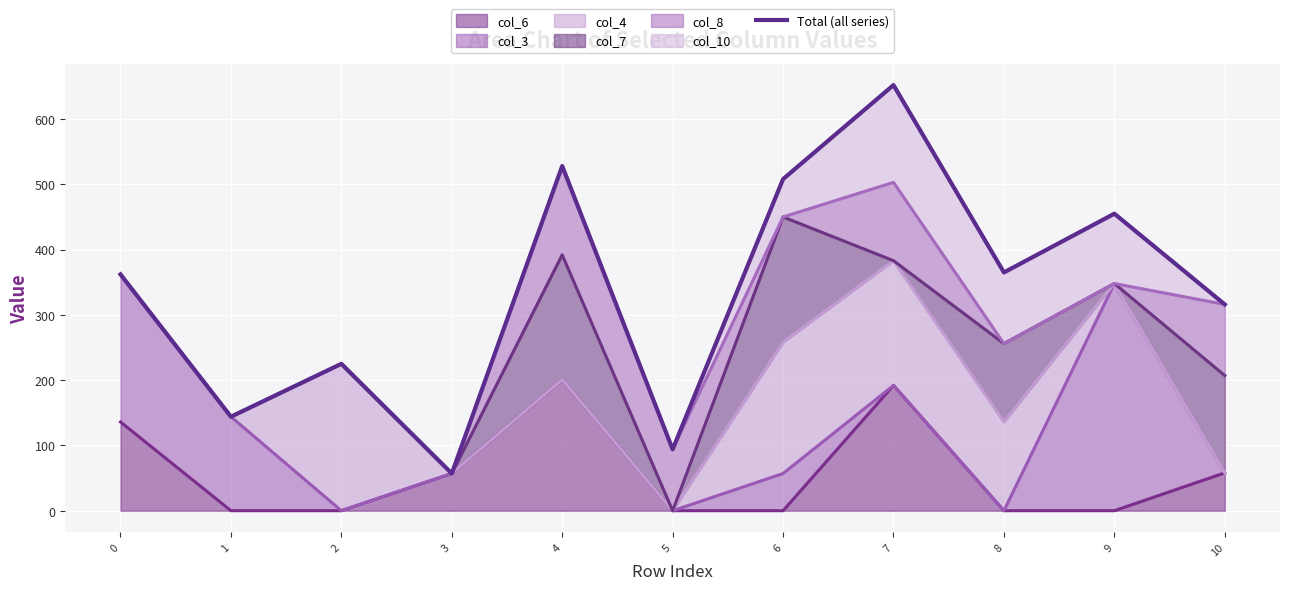

True or false: the data shows 225 at 2.

True